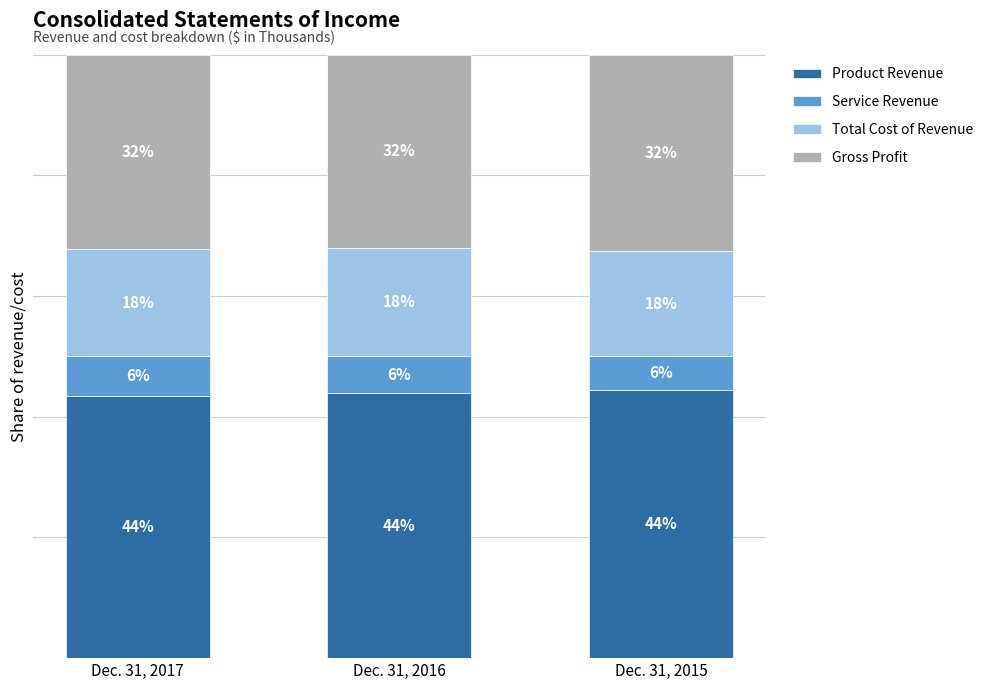

Are the bars horizontal?

No